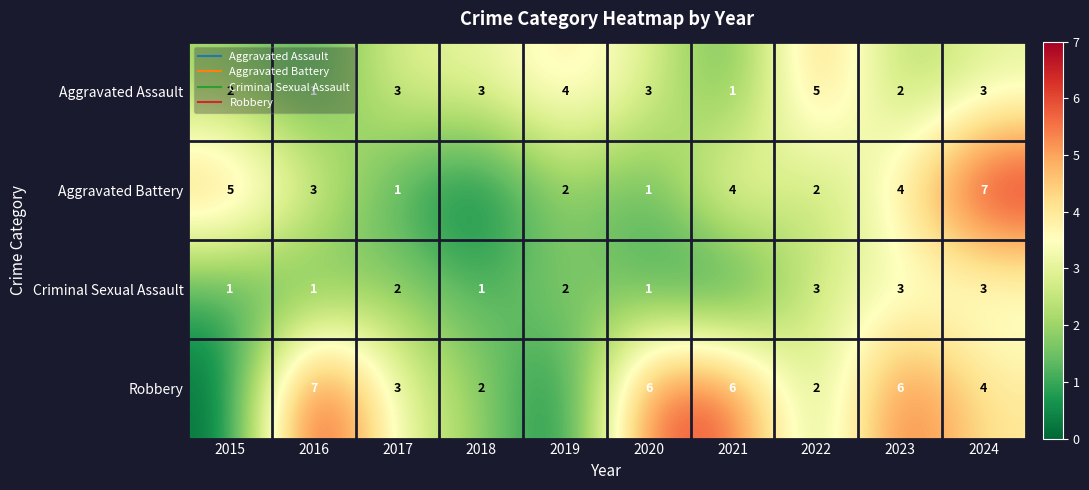

How many distinct data groups are displayed?

4